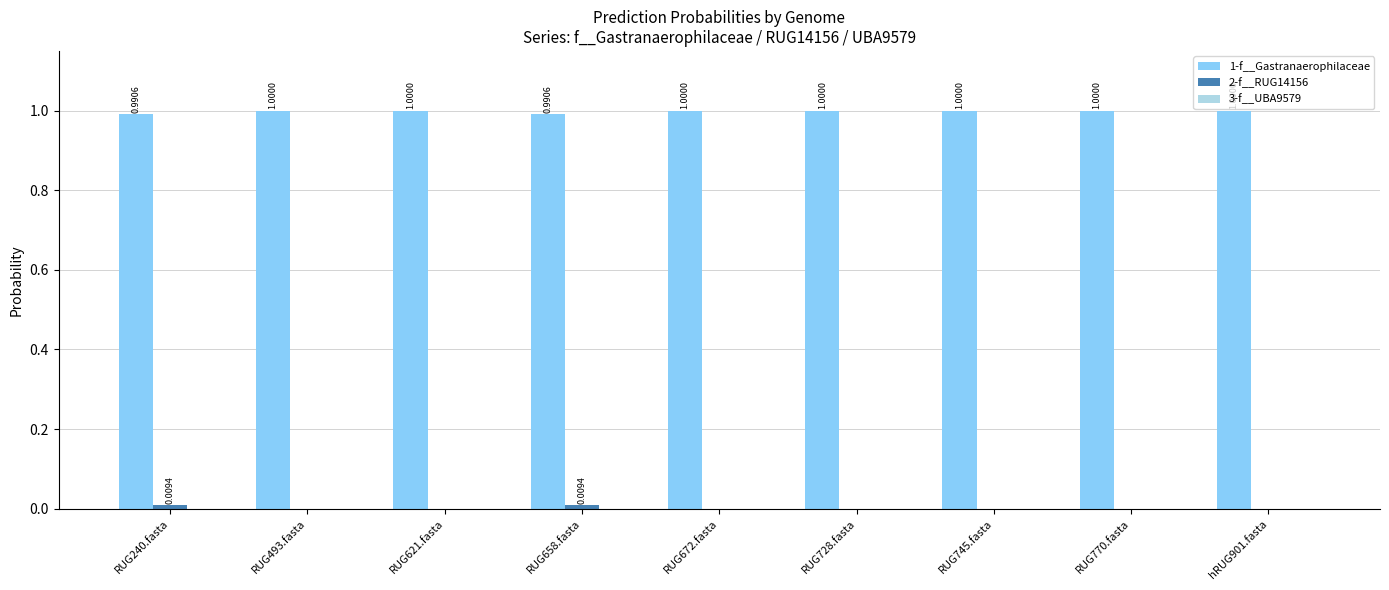

What is the sum of all 1-f__Gastranaerophilaceae values?

9.0